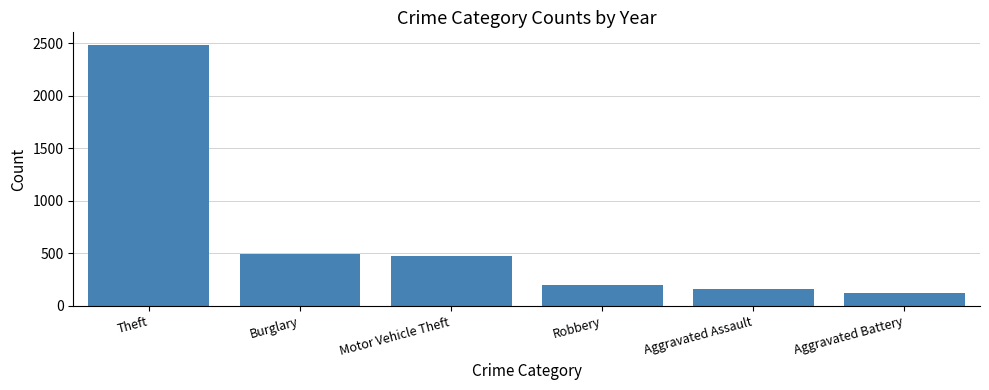

What is the label of the 1st bar from the left?

Theft